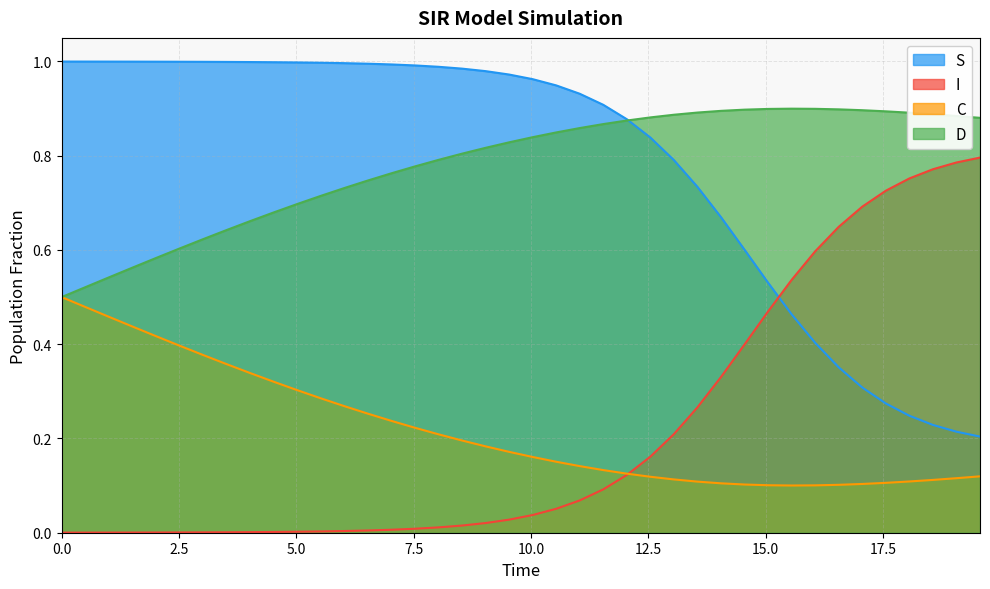

True or false: D and I intersect in this chart.

False